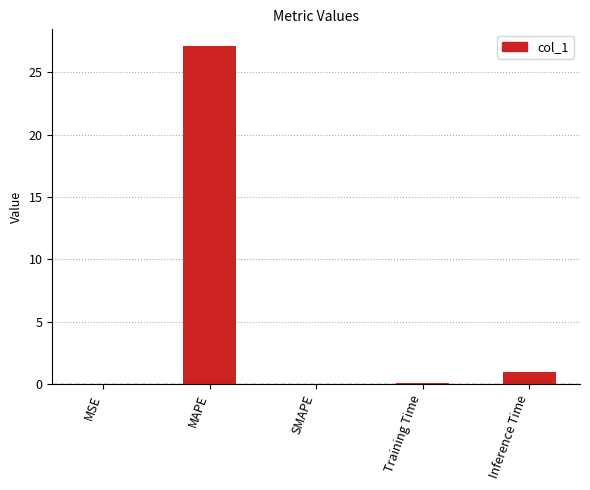

Between Training Time and Inference Time, which is larger?

Inference Time